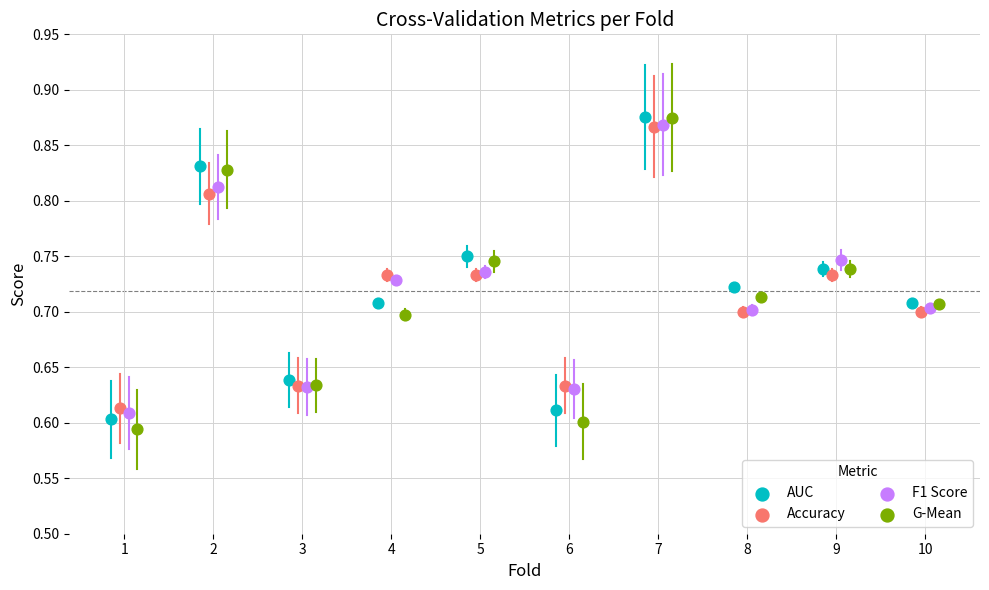

Which series contains the lowest Y value?

G-Mean